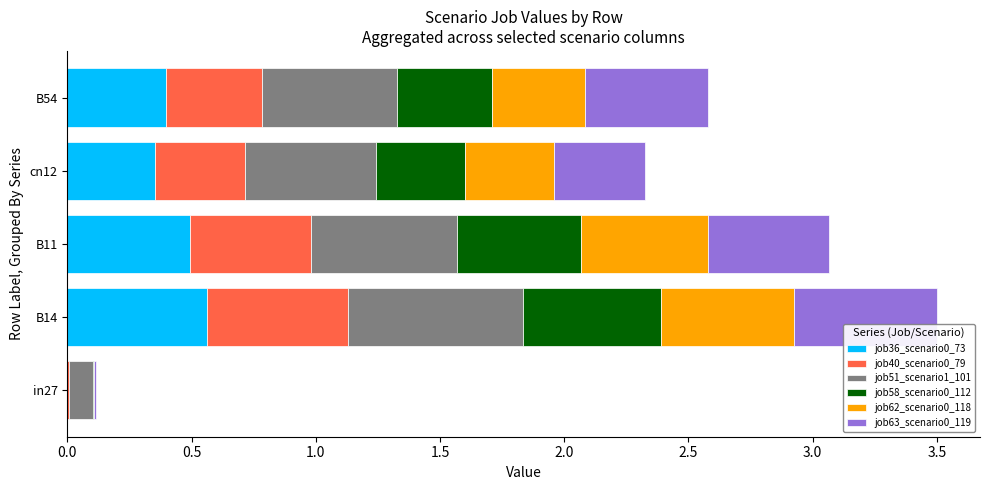

What is the total value across all series at B14?

3.5